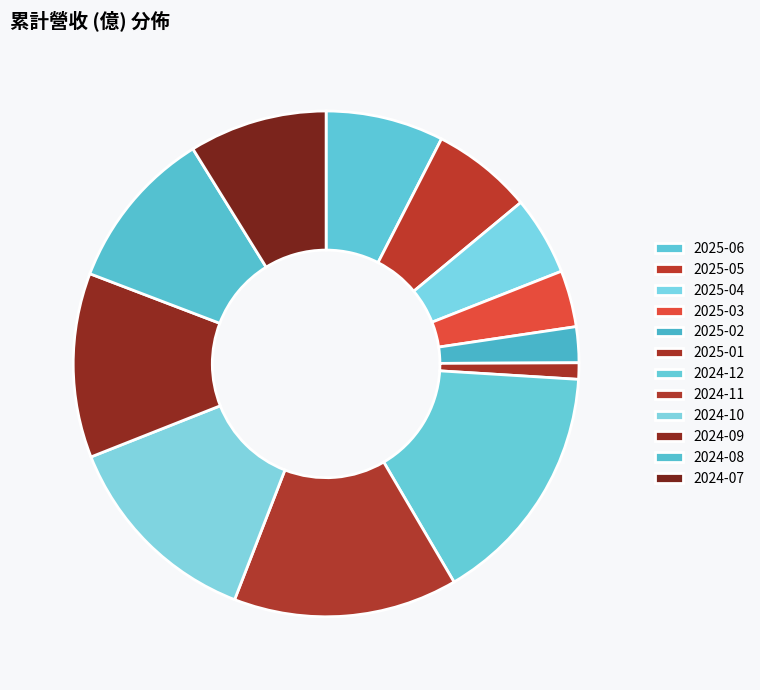

Is it true that 2025-02 is 1% of the pie?

False